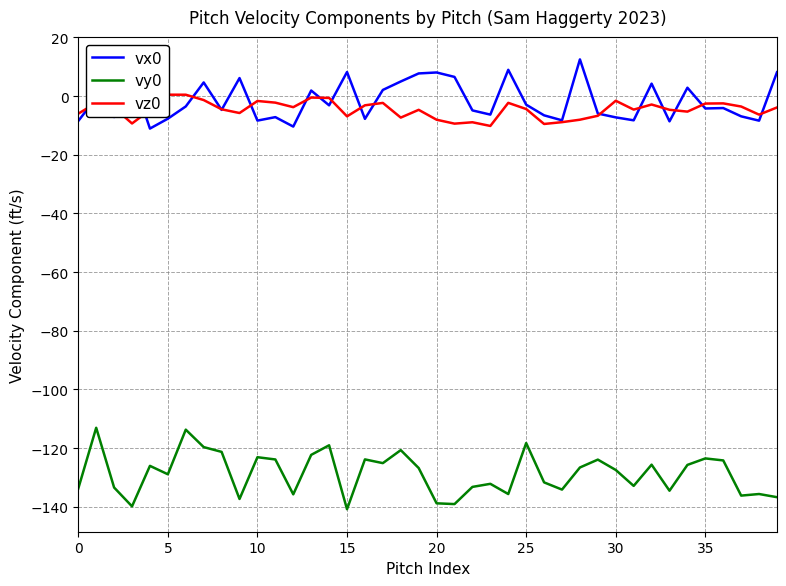

True or false: vy0 and vx0 intersect in this chart.

False